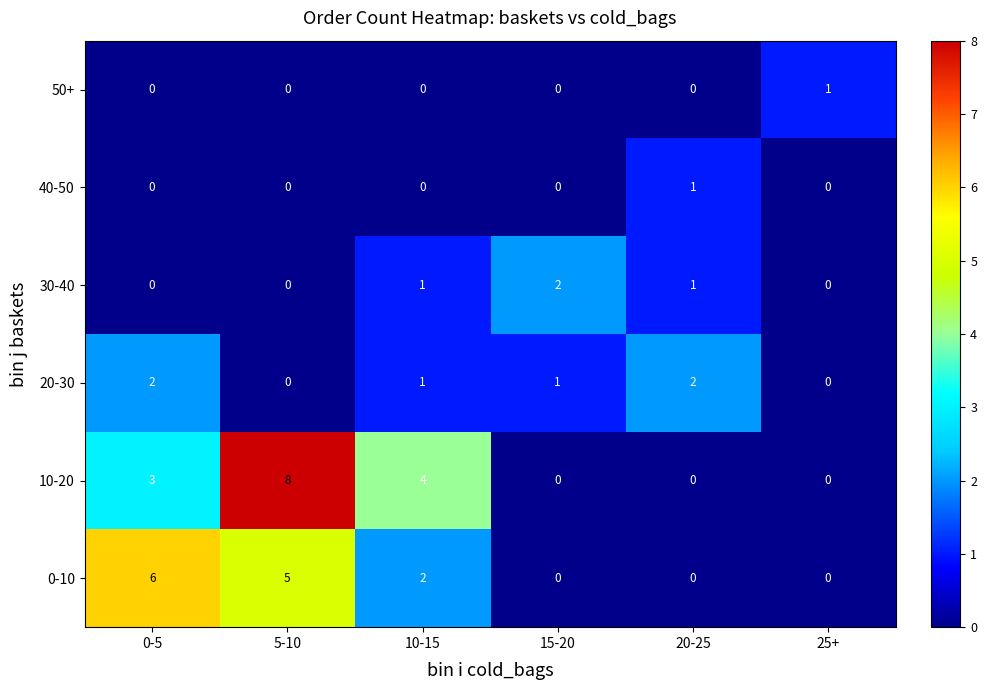

At which category is the sum across all series the highest?

5-10